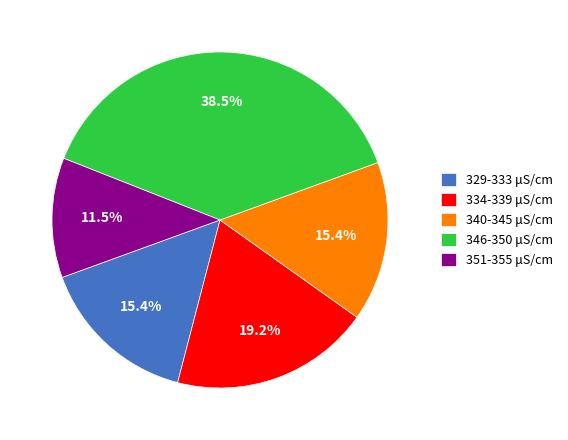

To the nearest percent, what is the average slice percentage?

20%